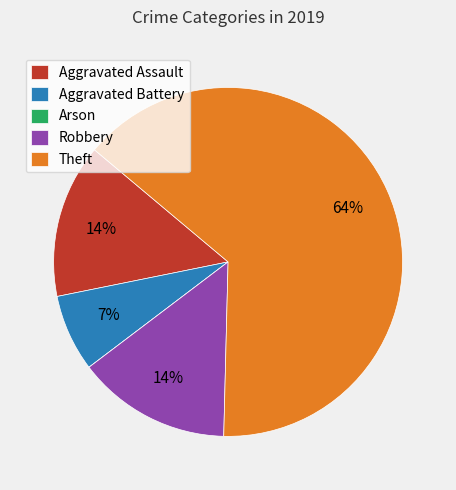

Does any single category account for the majority?

Yes